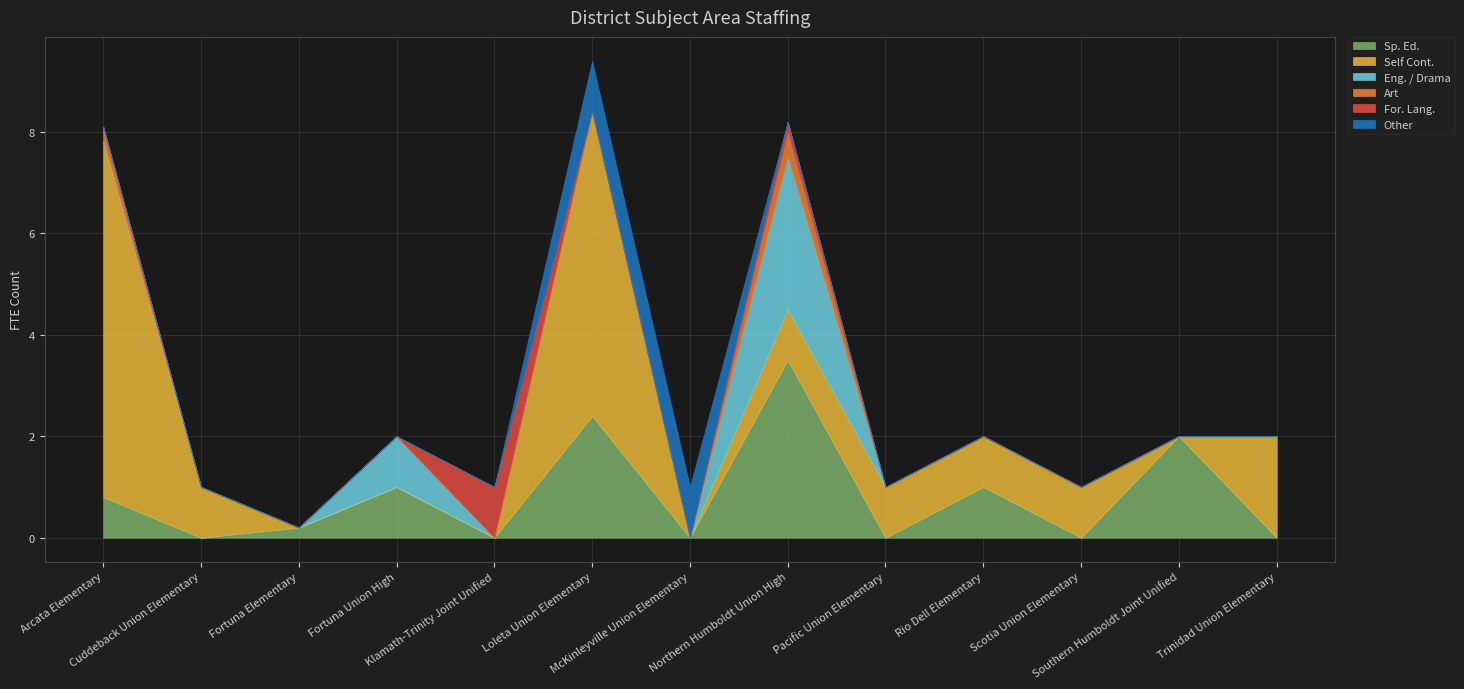

What is the value of the Sp. Ed. point at the 1st from the left?

0.8